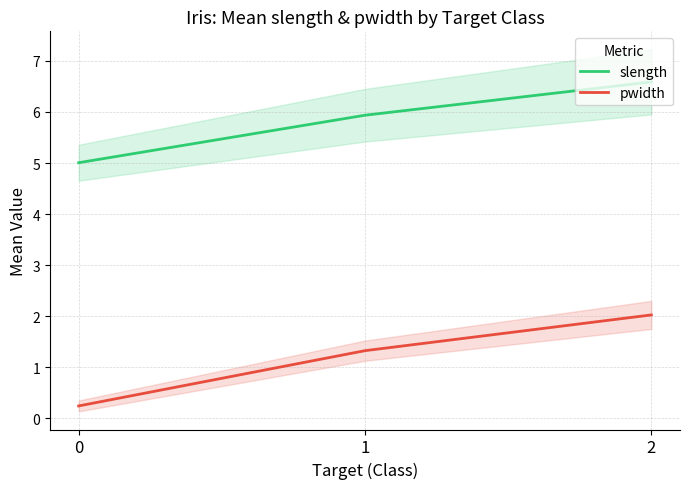

Rank the series by their maximum value, from highest to lowest.

slength, pwidth